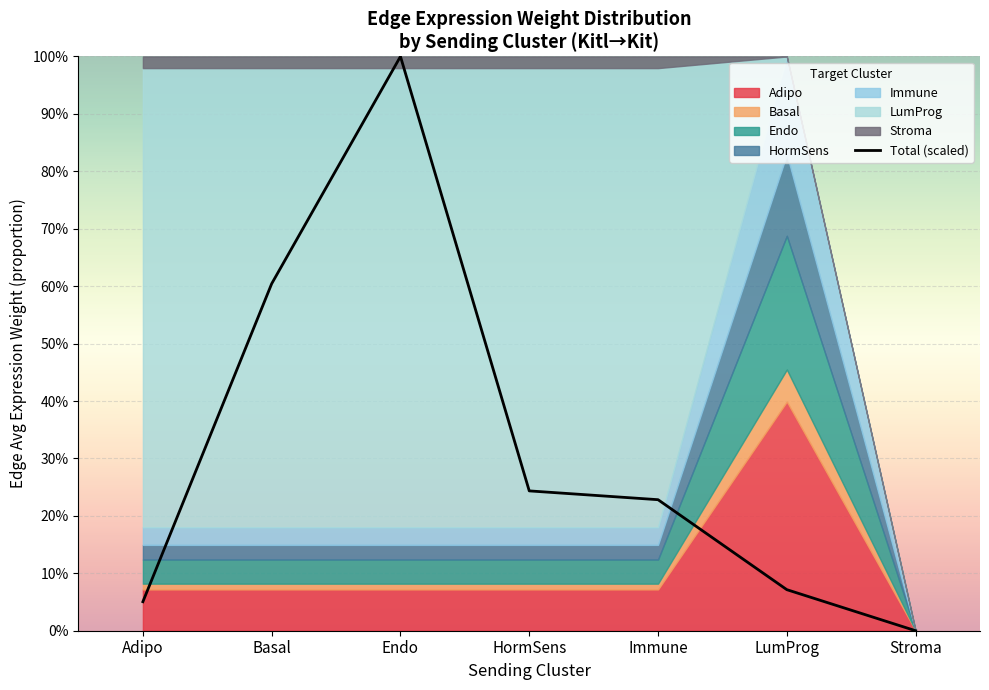

What is the value of the 1st point from the left?

0.1